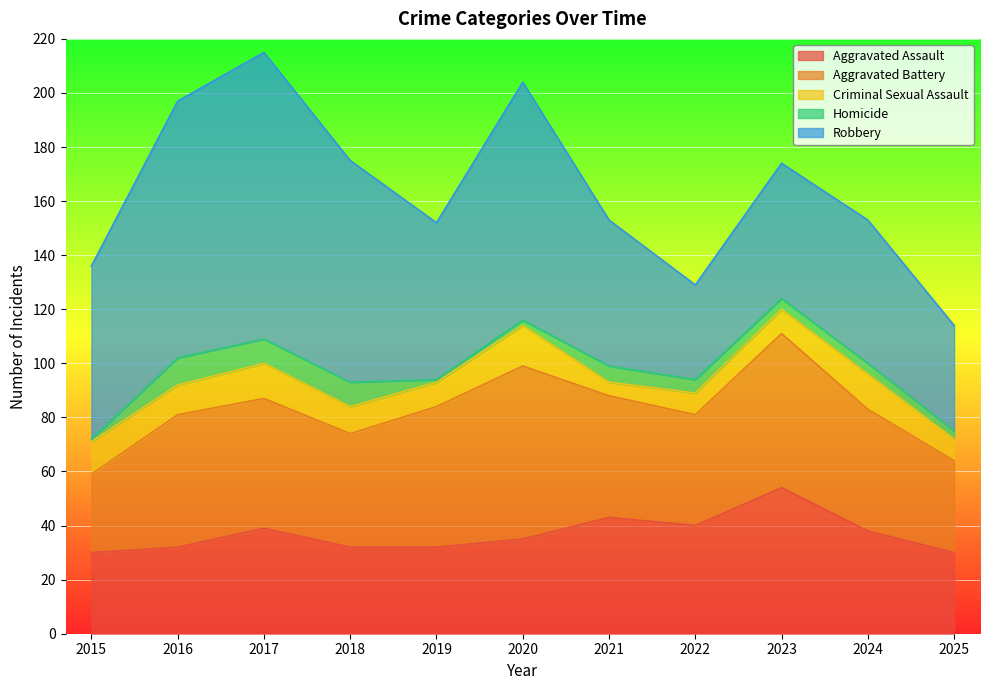

Reading left to right, extract all data points from this chart.

Aggravated Assault: 2015=30	2016=32	2017=39	2018=32	2019=32	2020=35	2021=43	2022=40	2023=54	2024=38	2025=30
Aggravated Battery: 2015=29	2016=49	2017=48	2018=42	2019=52	2020=64	2021=45	2022=41	2023=57	2024=45	2025=34
Criminal Sexual Assault: 2015=12	2016=11	2017=13	2018=10	2019=9	2020=15	2021=5	2022=8	2023=9	2024=13	2025=8
Homicide: 2015=1	2016=10	2017=9	2018=9	2019=1	2020=2	2021=6	2022=5	2023=4	2024=4	2025=3
Robbery: 2015=64	2016=95	2017=106	2018=82	2019=58	2020=88	2021=54	2022=35	2023=50	2024=53	2025=39